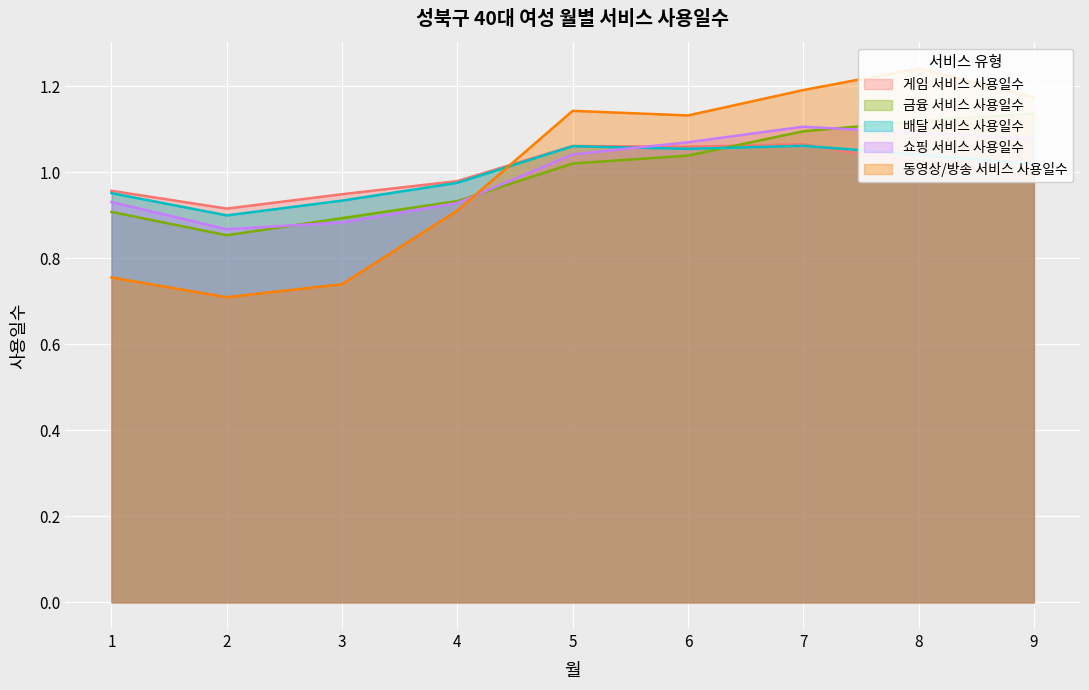

What is the difference between the highest and lowest values at 6?

0.1